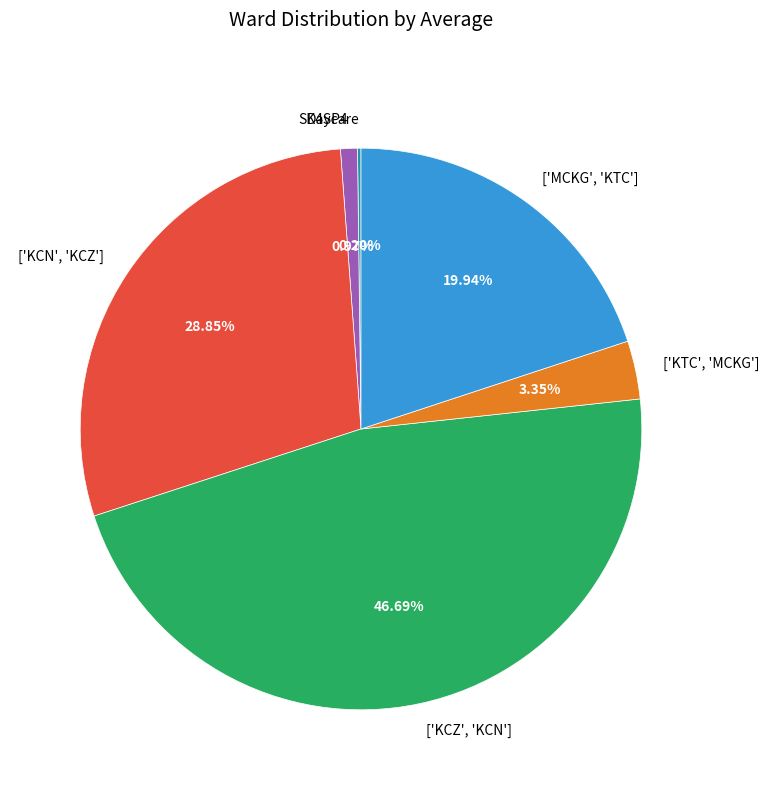

Which category has the biggest portion of the pie?

['KCZ', 'KCN']